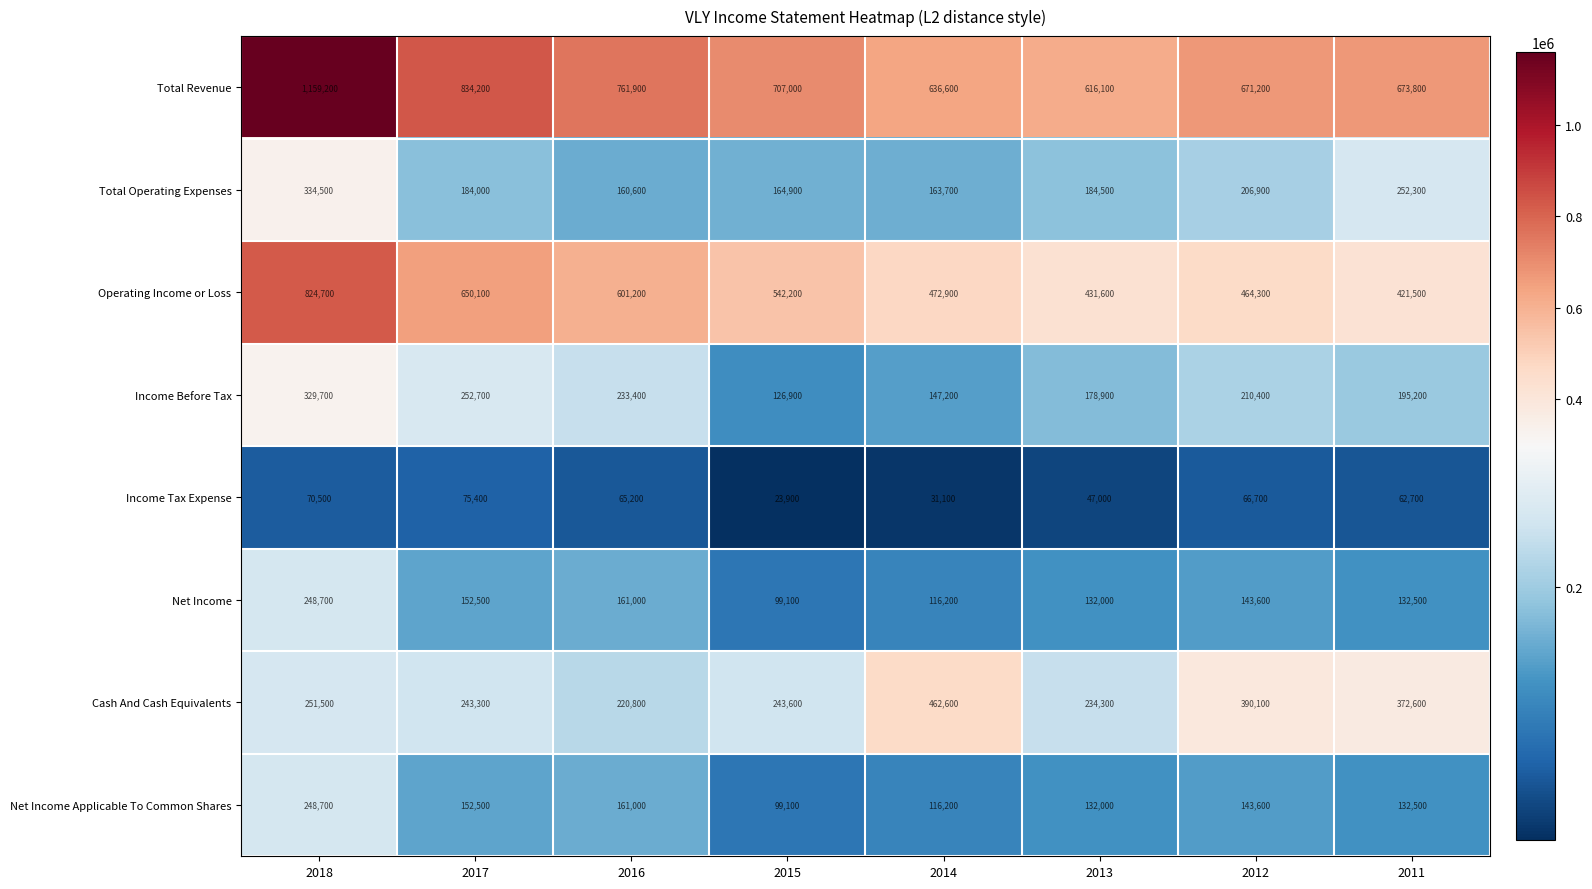

Count the number of categories in the chart.

8